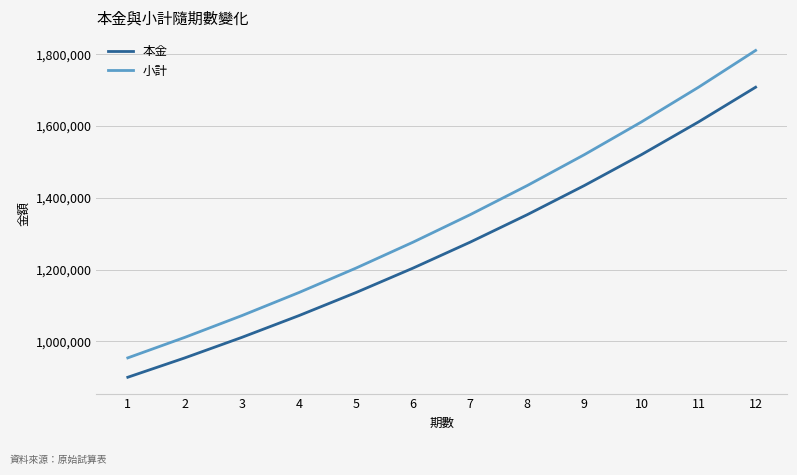

At 2, list the series in order from largest to smallest.

小計, 本金